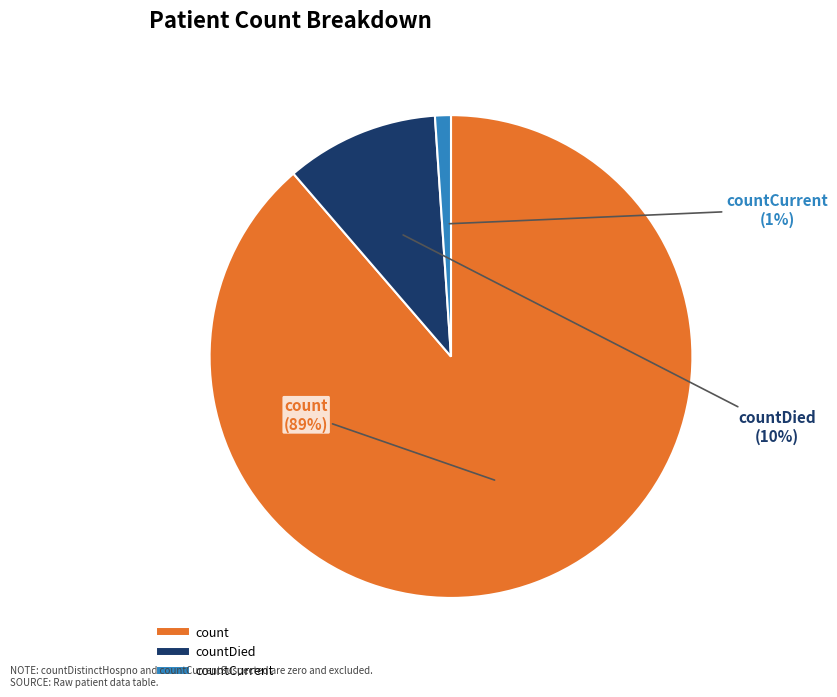

Does any single category account for the majority?

Yes